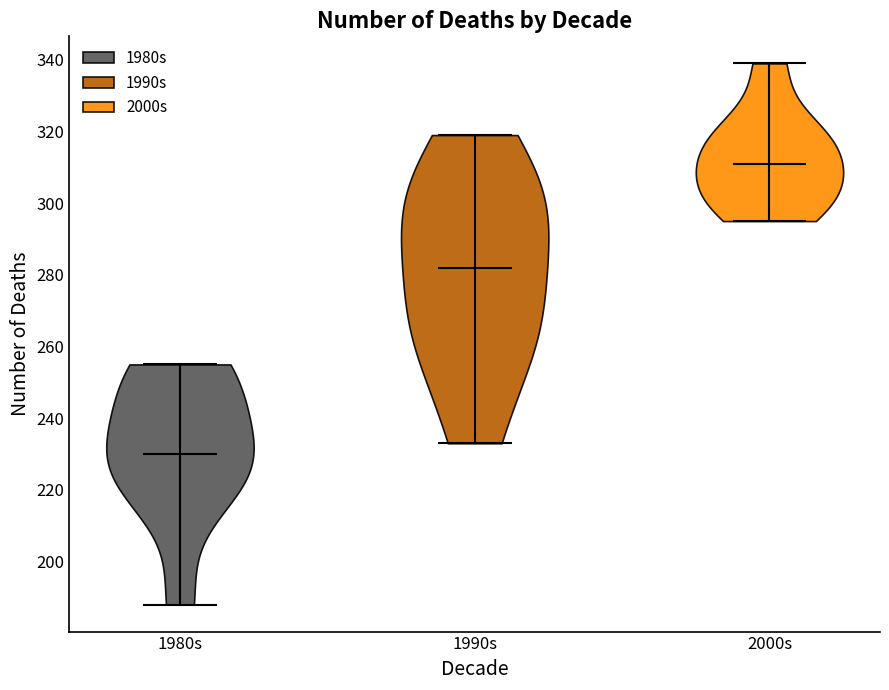

Reading left to right, read every violin against the y-axis: where its median line is, and the lowest and highest points it reaches. The values are not printed on the chart, so give them approximately, as read against the axis.

1980s: median line 230, lowest point 188, highest point 256
1990s: median line 282, lowest point 234, highest point 320
2000s: median line 312, lowest point 296, highest point 340